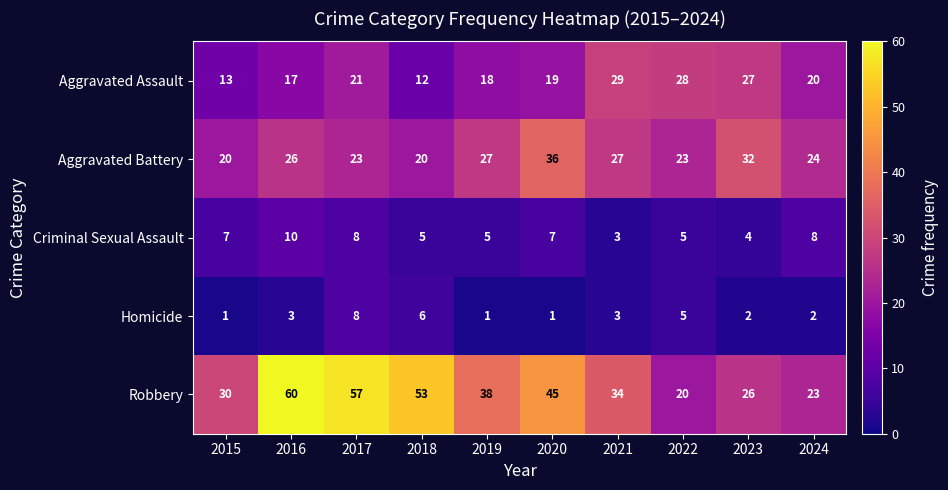

At which label does Aggravated Battery reach its peak?

2020